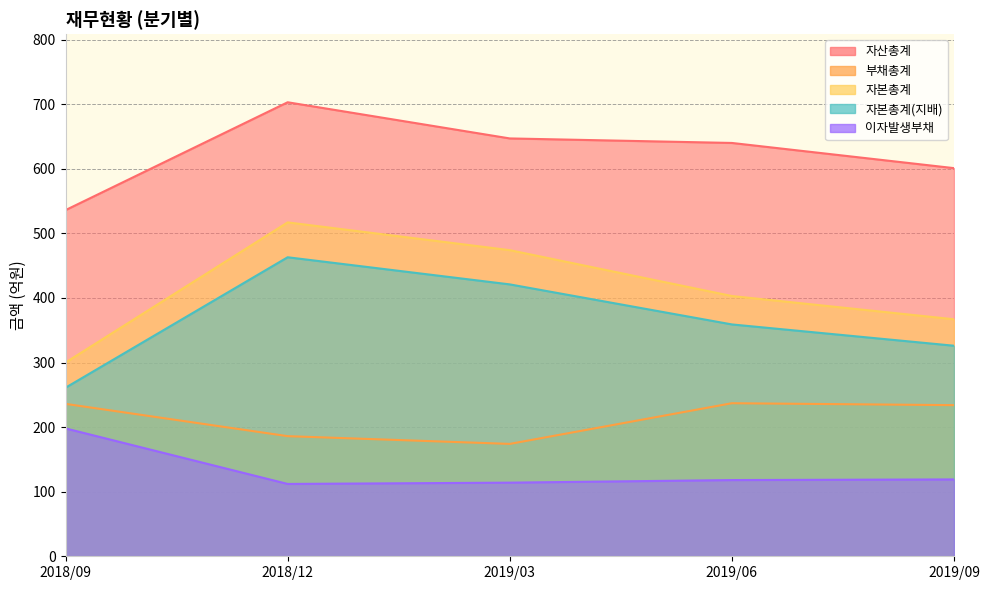

Which series has the largest total across all categories?

자산총계